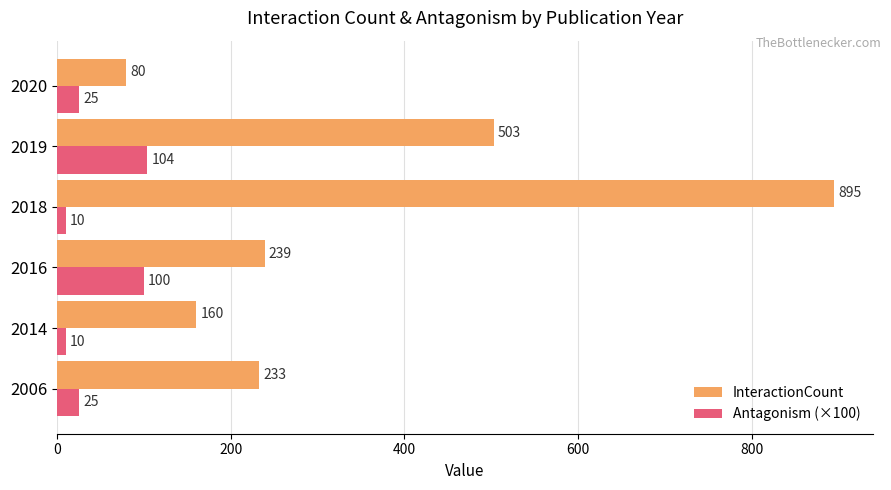

Rank the series by their maximum value, from lowest to highest.

Antagonism (×100), InteractionCount